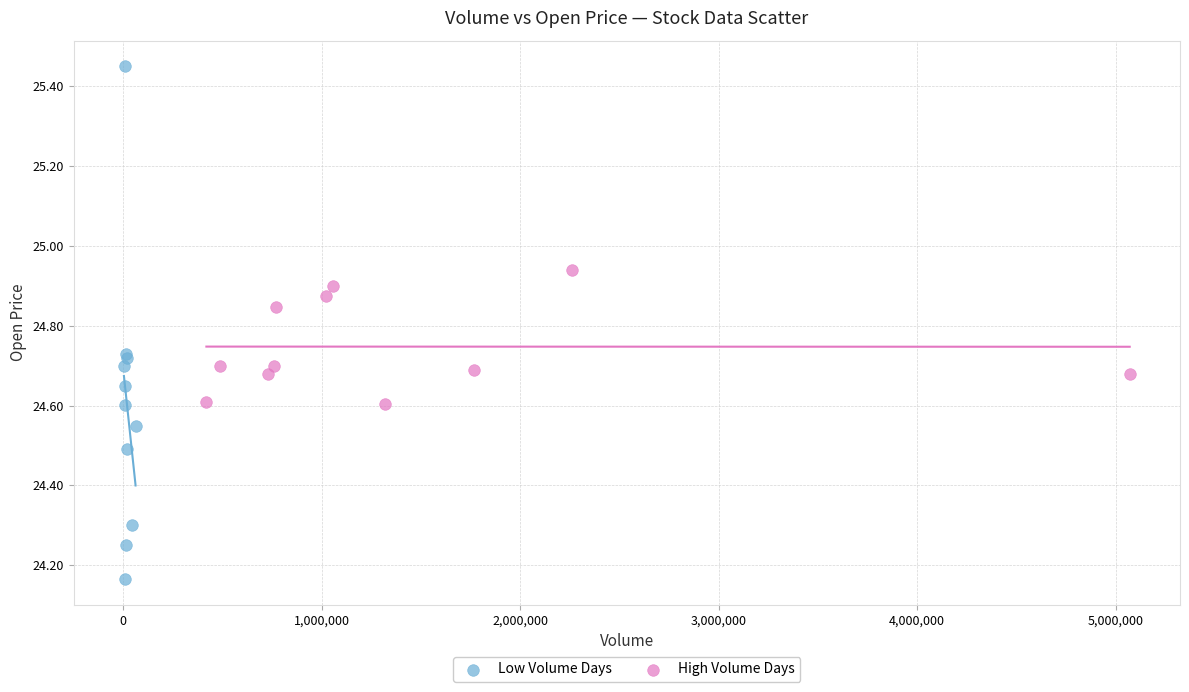

Which series reaches the maximum Y coordinate?

Low Volume Days